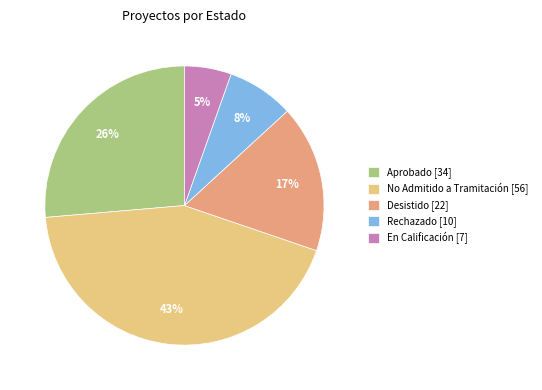

True or false: En Calificación accounts for 5% of the total.

True